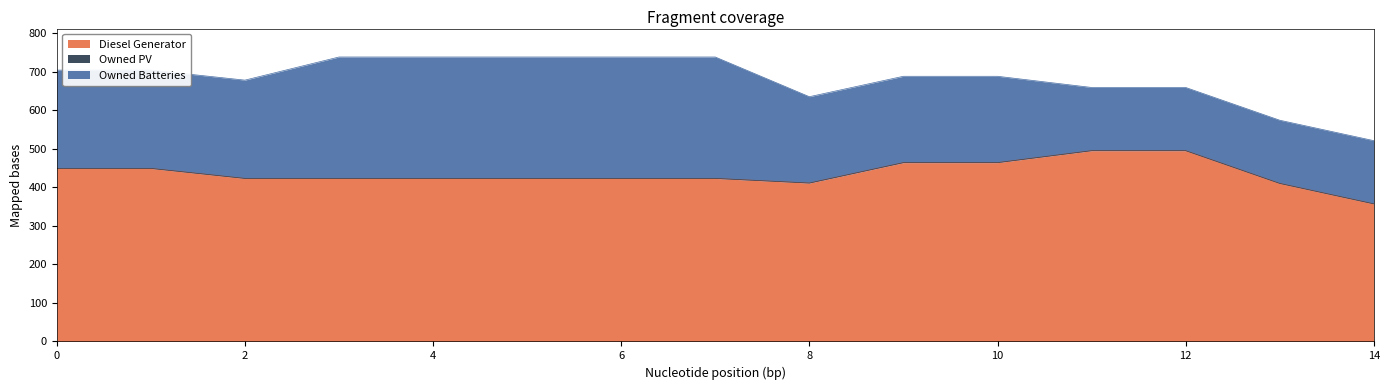

What is the value of the Diesel Generator point at the 9th from the left?

411